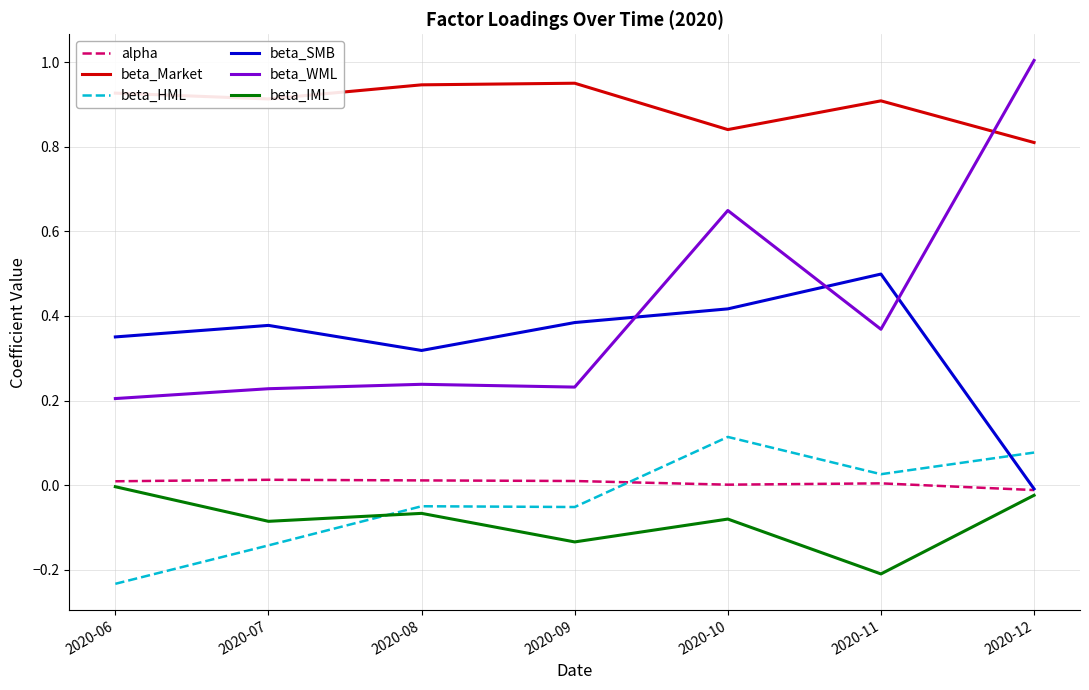

True or false: beta_IML and beta_WML intersect in this chart.

False